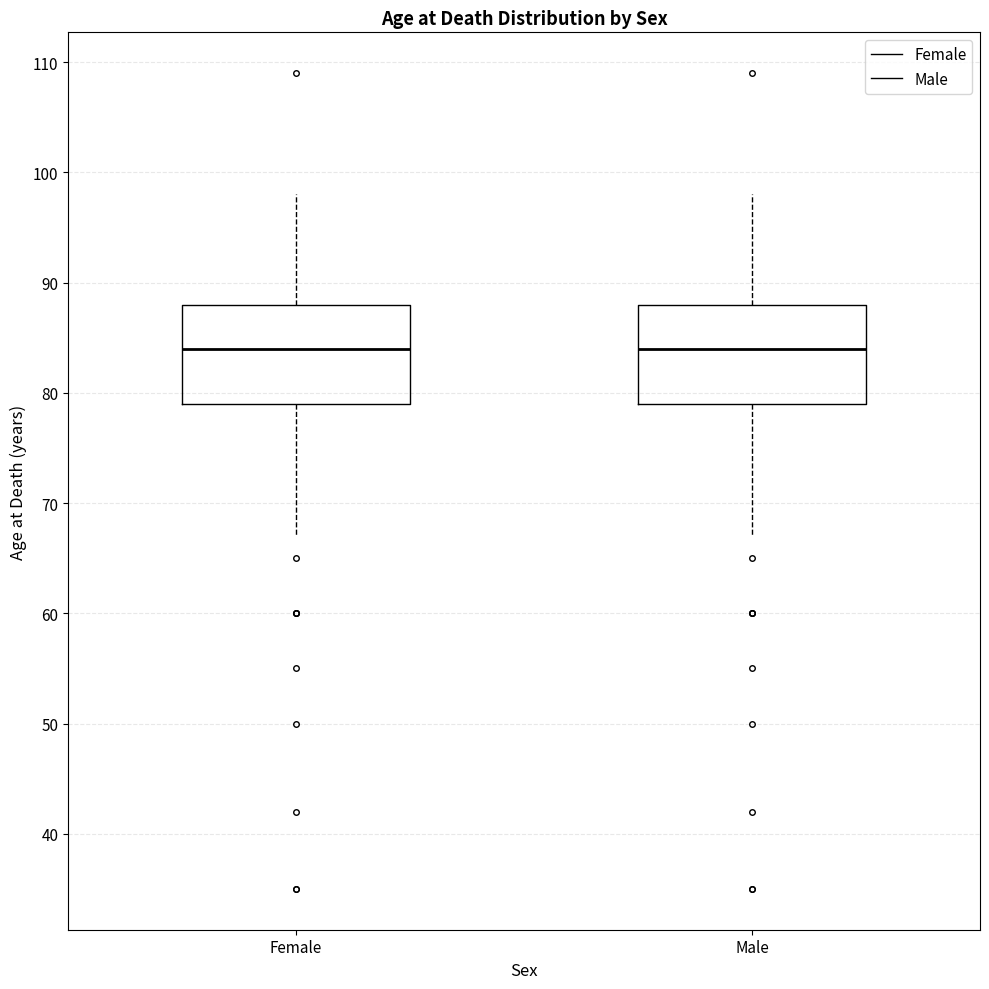

Reading left to right, read every box against the y-axis: the position of its median line, the range the box covers, and the ends of its whiskers. The values are not printed on the chart, so give them approximately, as read against the axis.

Female: median 84, box 79 to 88, whiskers 67 to 98
Male: median 84, box 79 to 88, whiskers 67 to 98